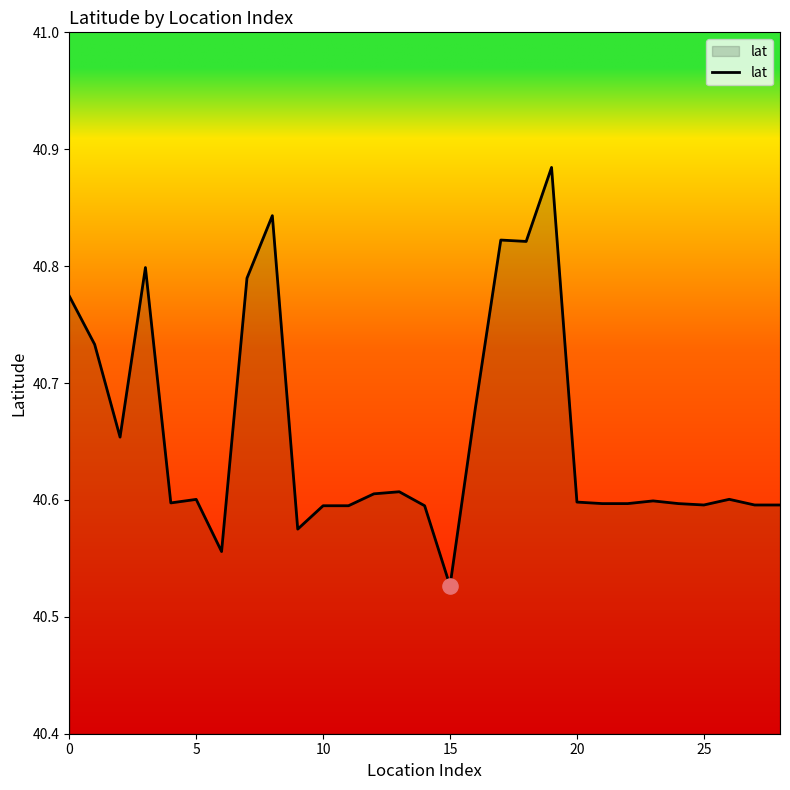

What is the difference between the maximum and minimum values?

0.4